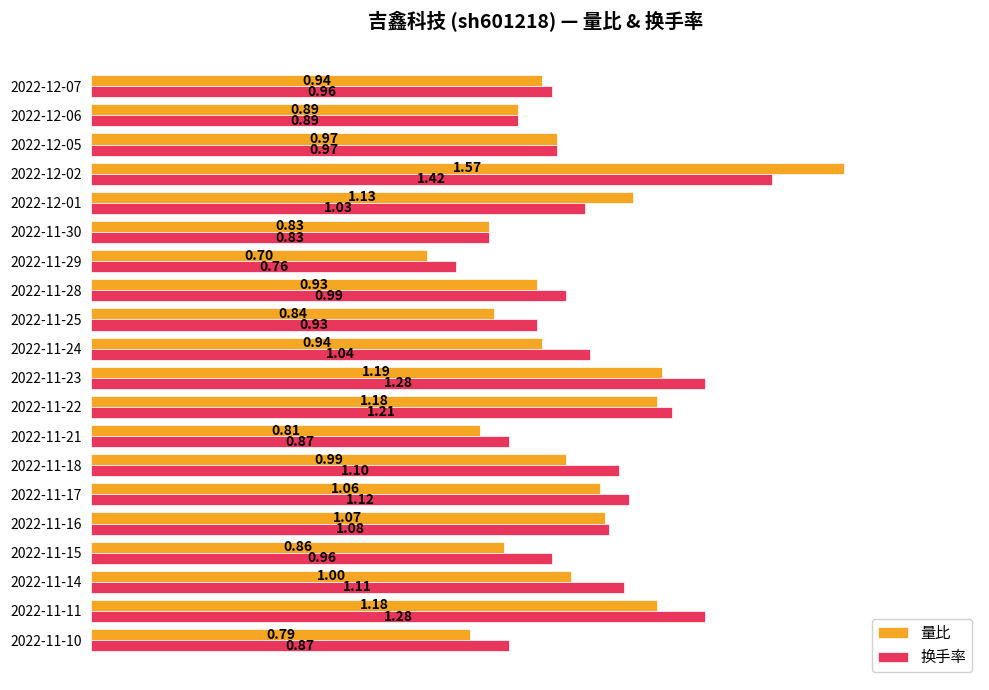

How many values in the 换手率 series exceed 1?

10